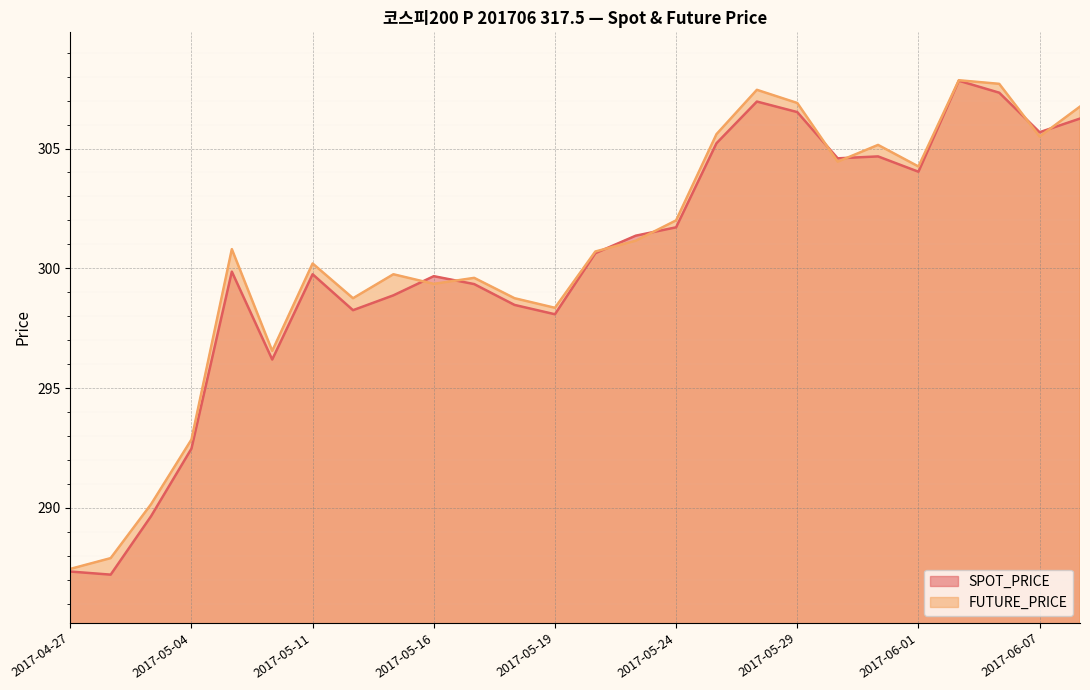

True or false: FUTURE_PRICE has more than 2 interior local peaks.

True